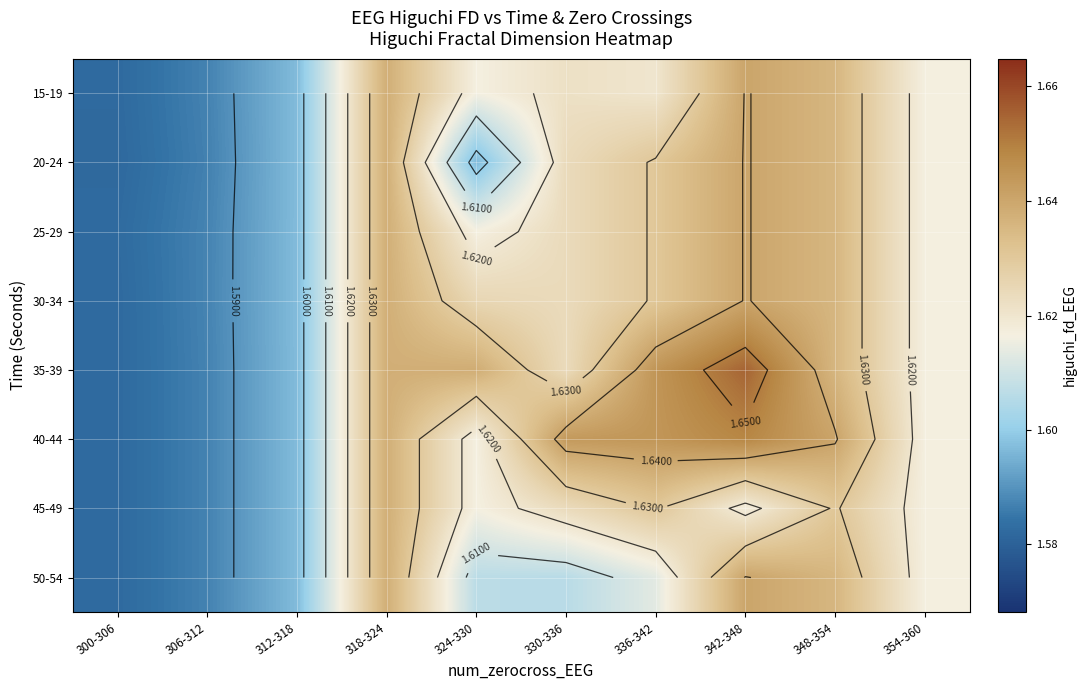

Which label corresponds to the largest value in the chart?

342-348